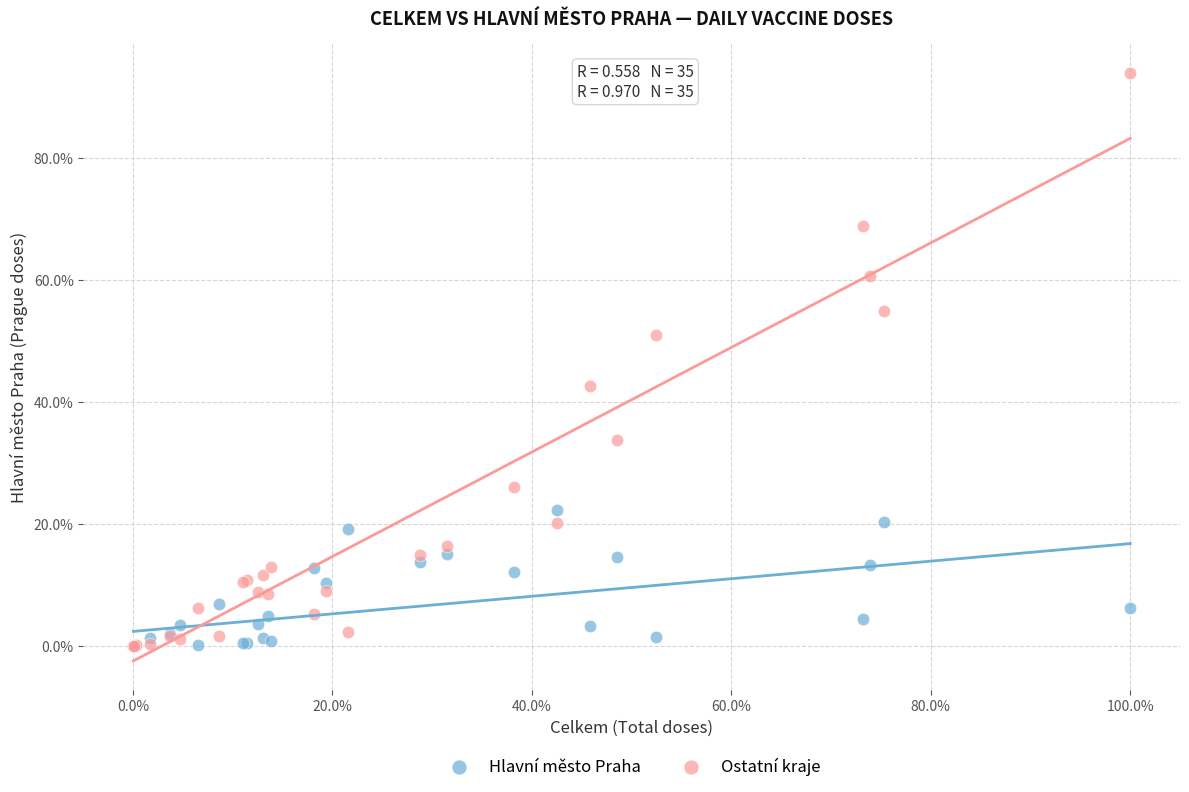

Which series has the largest Y range (max minus min)?

Ostatní kraje